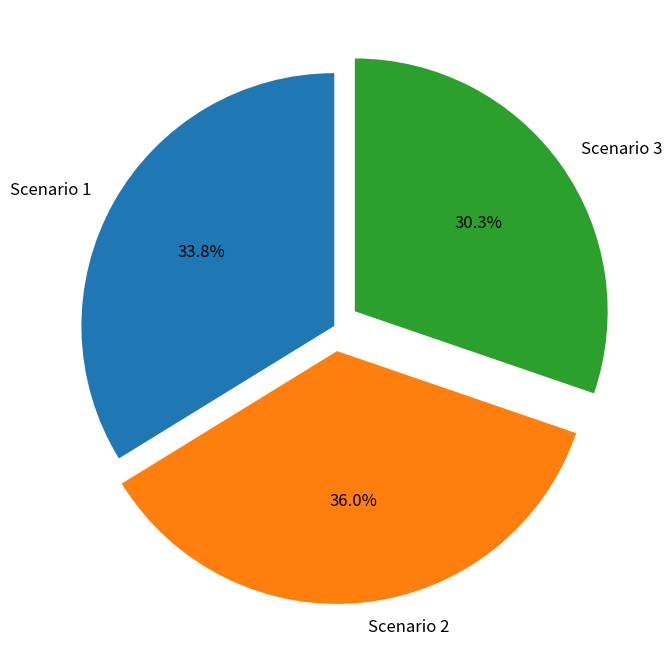

The Scenario 1 slice represents 20% of the pie. True or false?

False